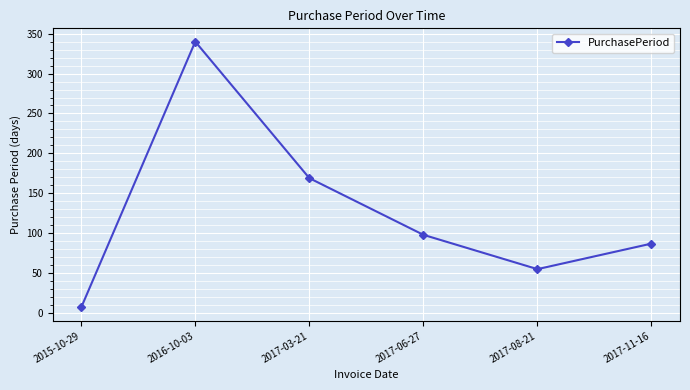

Rank the categories by value from lowest to highest.

2015-10-29, 2017-08-21, 2017-11-16, 2017-06-27, 2017-03-21, 2016-10-03